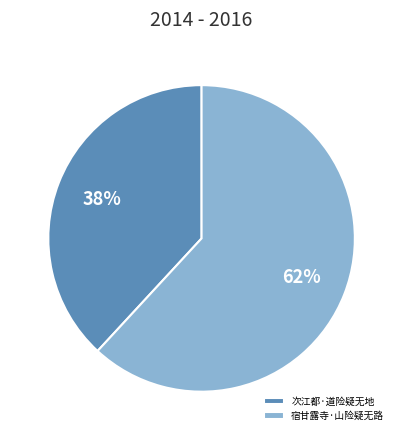

Between 次江都·道险疑无地 and 宿甘露寺·山险疑无路, which is larger?

宿甘露寺·山险疑无路